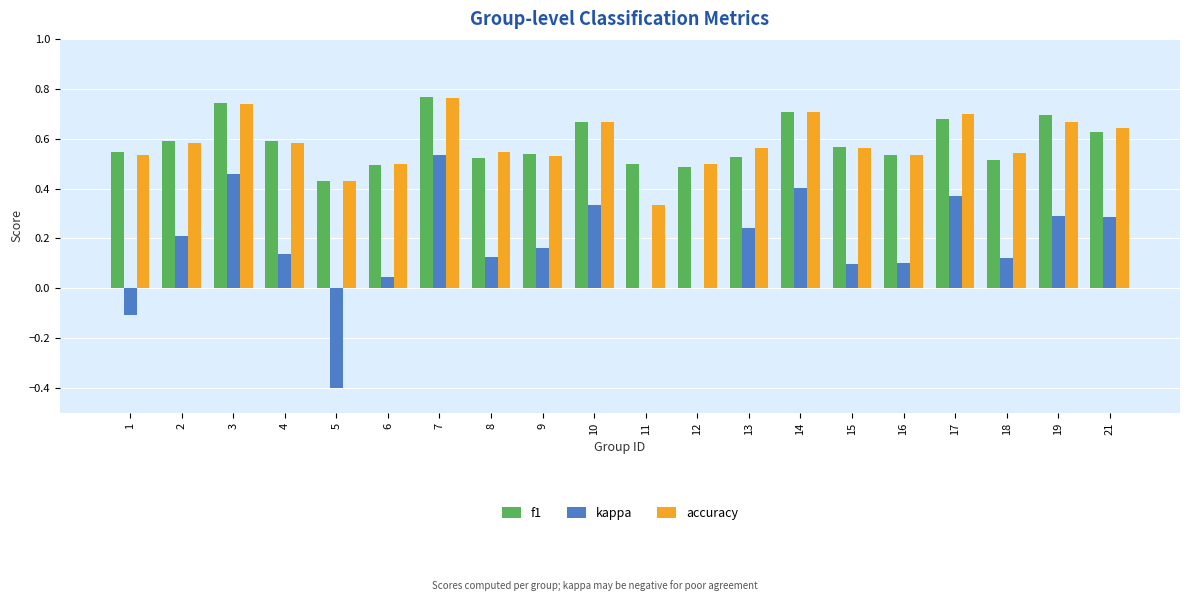

The kappa series shows -0.2 at 1. True or false?

False